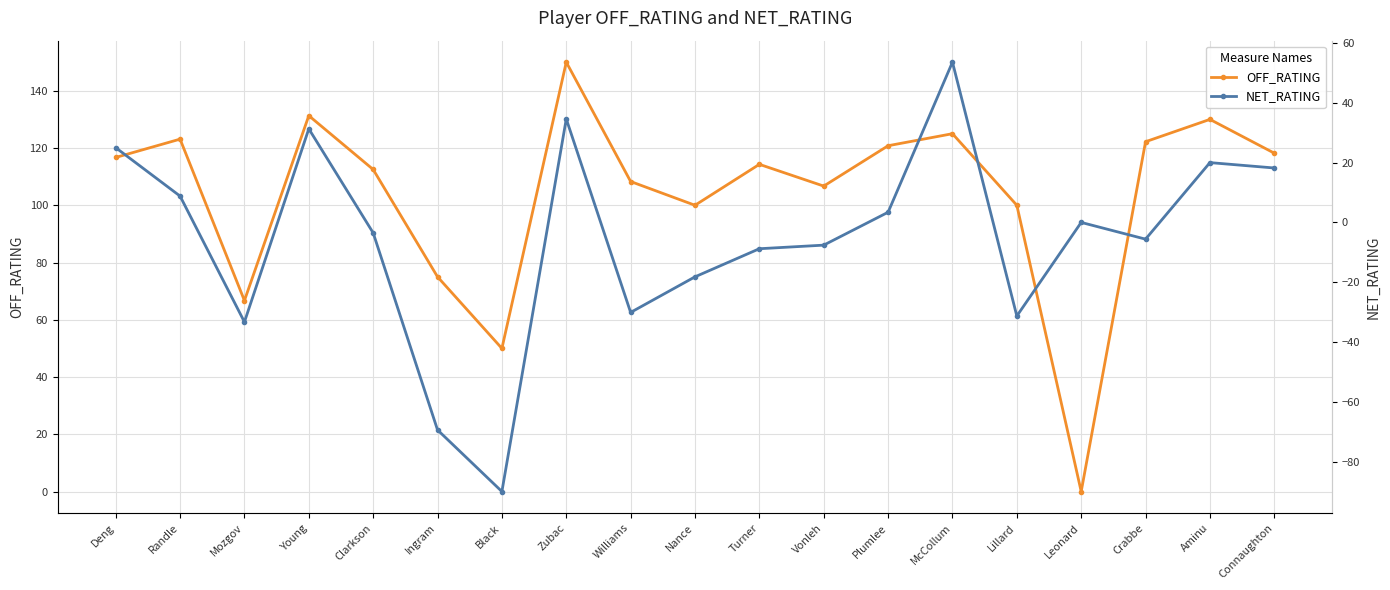

Is it true that NET_RATING equals 18.2 at Connaughton?

True